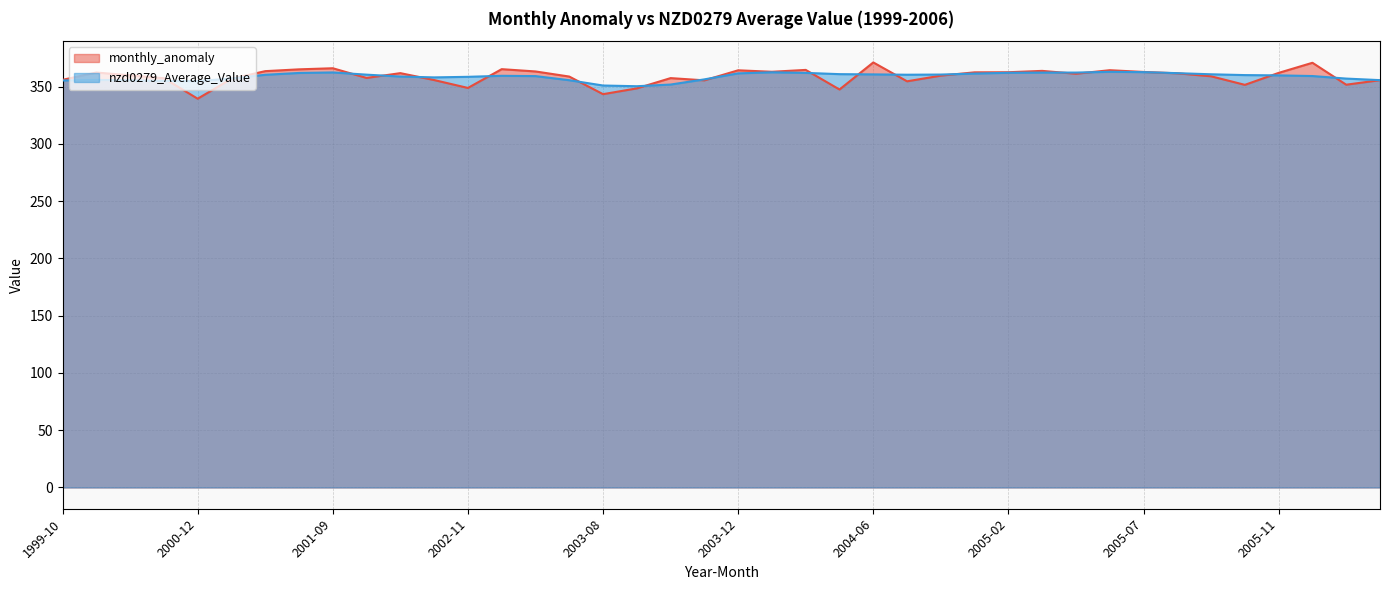

What is the sum of the monthly_anomaly values at 2000-05 and 2002-11?

708.7